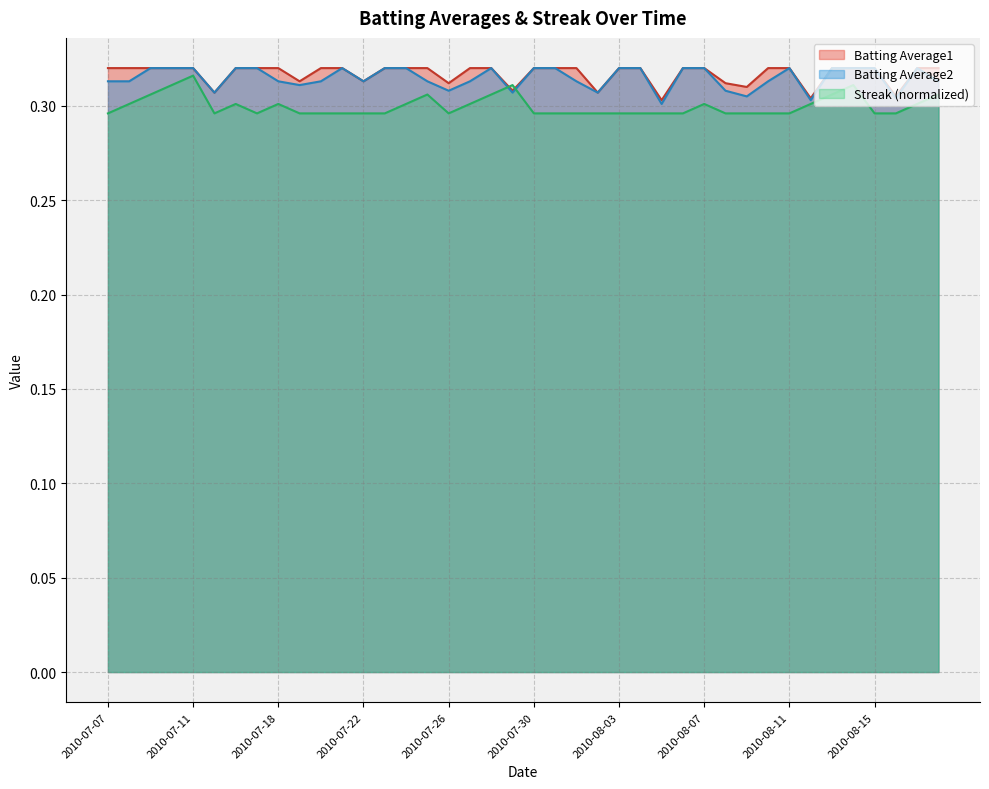

What is the value of the Batting Average2 point at the 8th from the left?

0.3